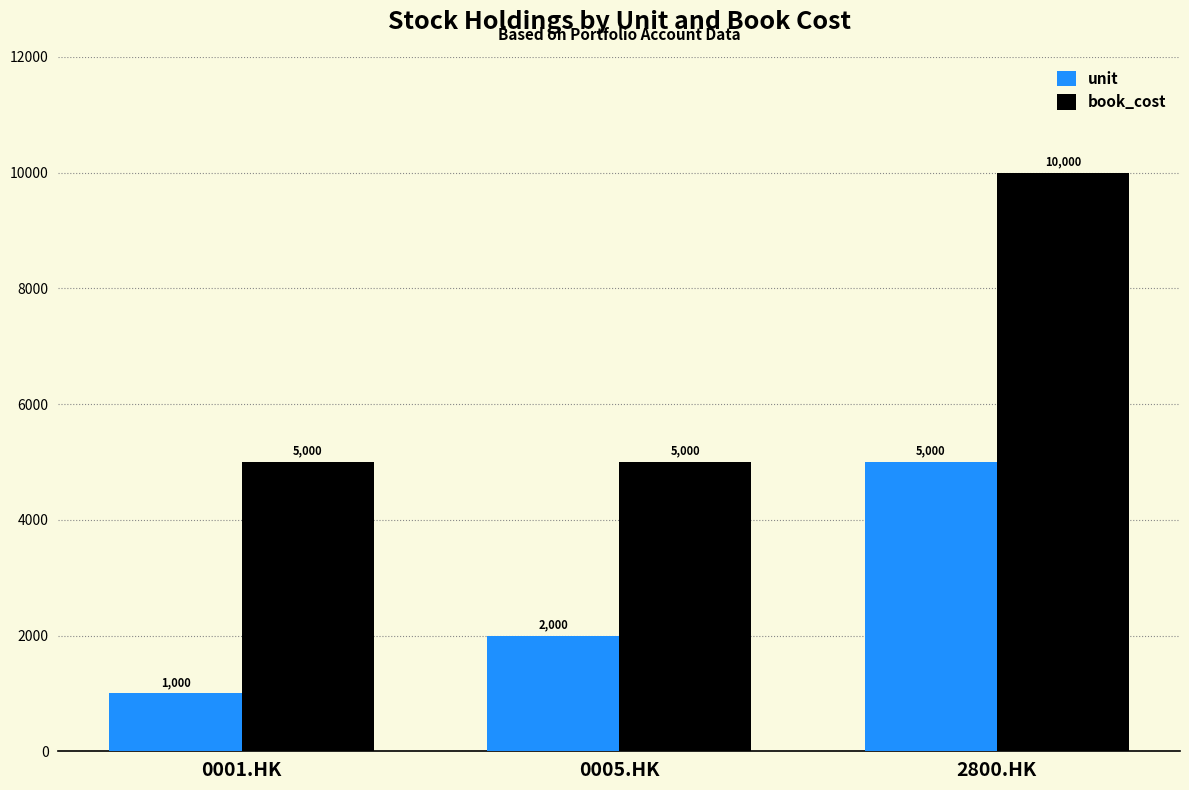

Does the chart contain any negative values?

No